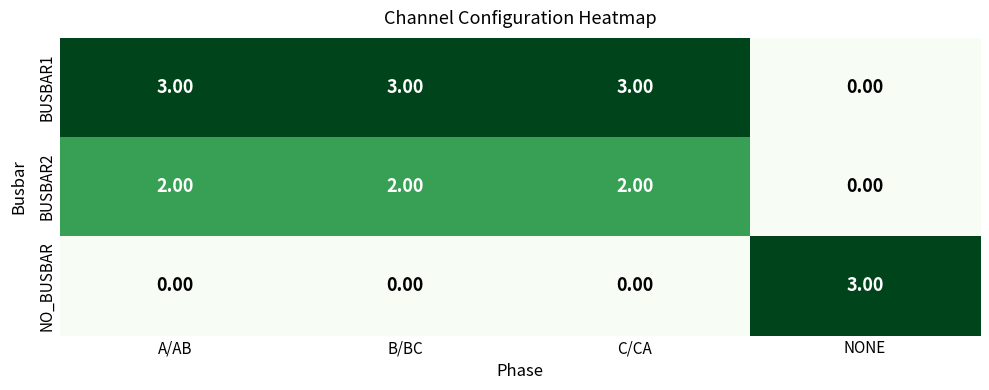

At which label does NO_BUSBAR reach its peak?

NONE